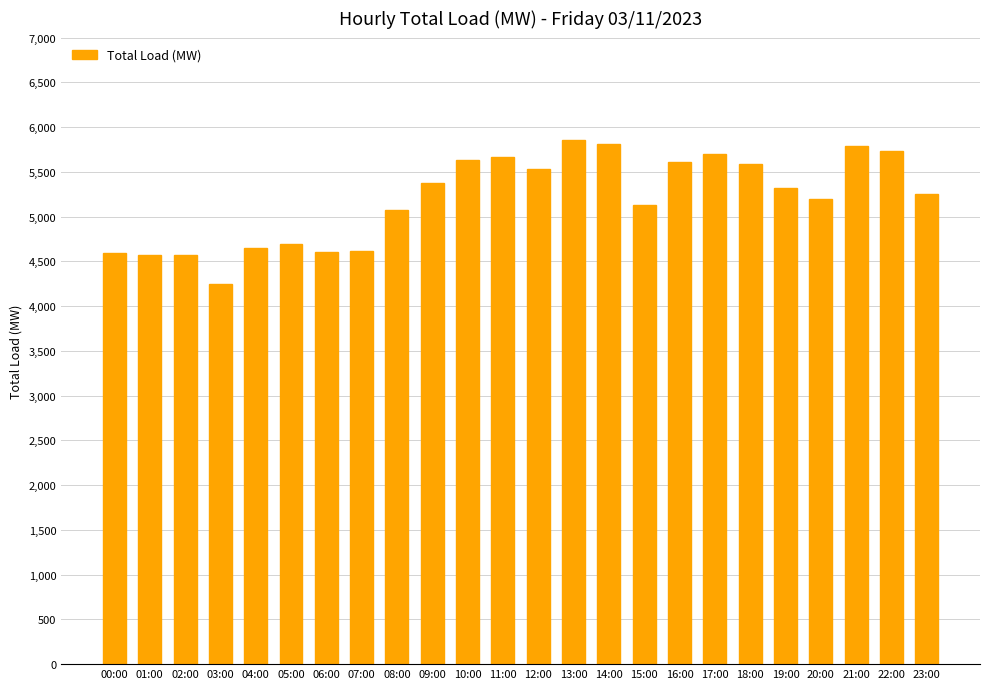

The value at 09:00 is 5378. True or false?

True